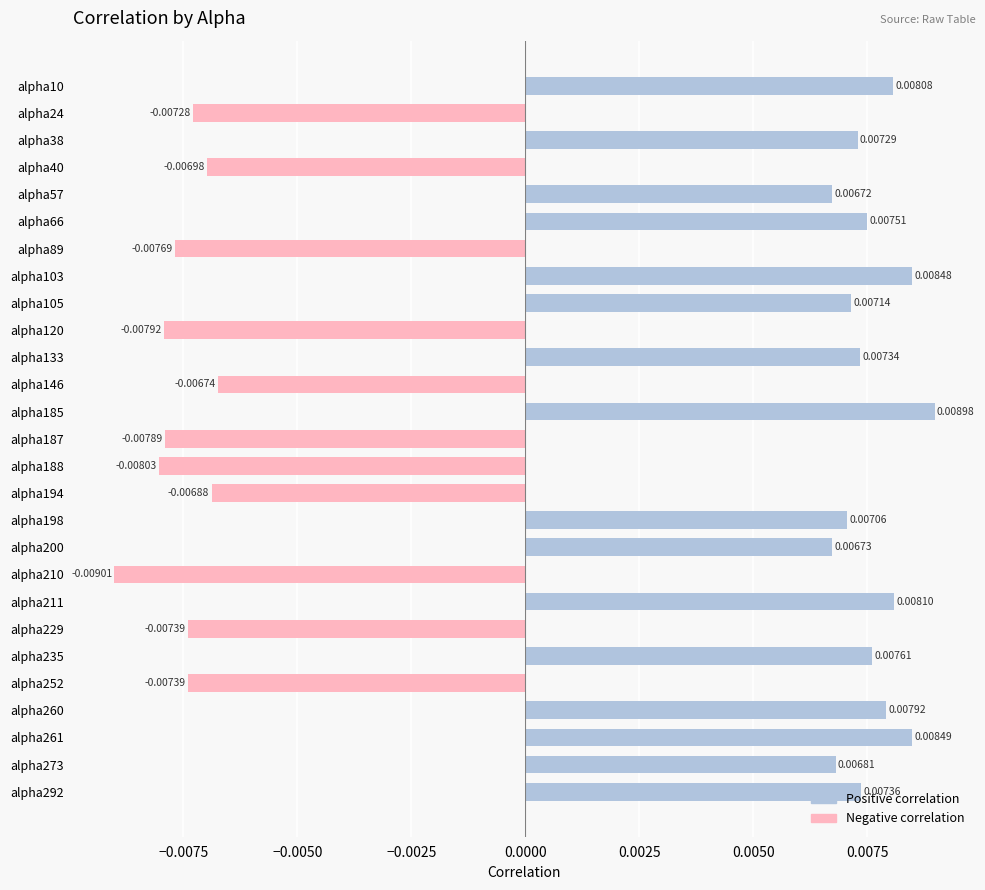

Which has a higher value, alpha103 or alpha187?

alpha103